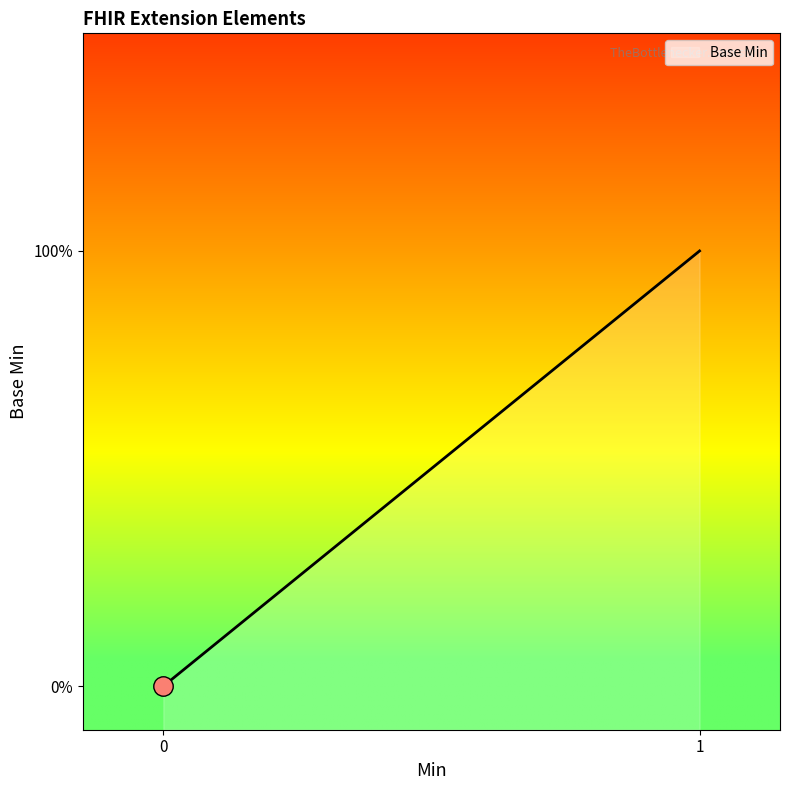

What is the maximum value shown in the chart?

1